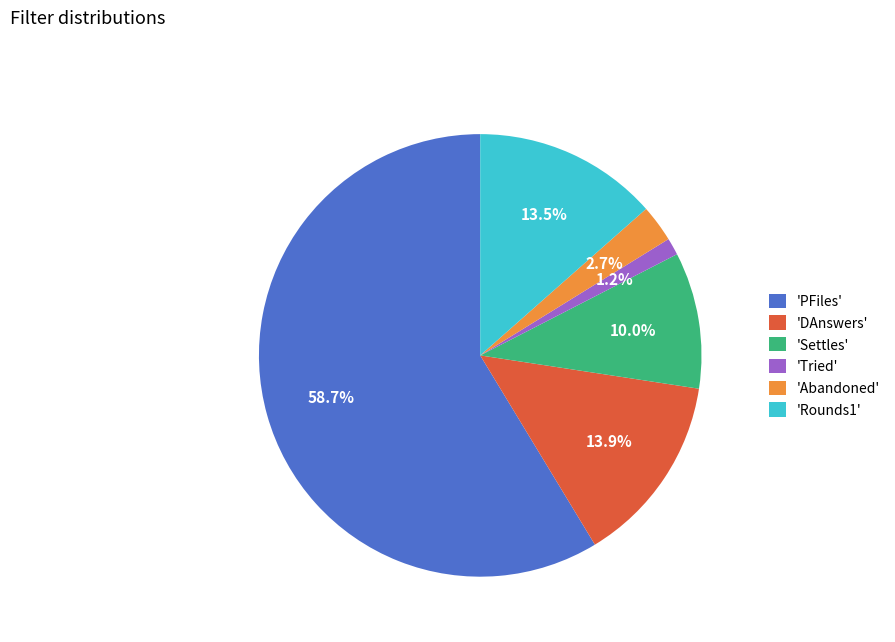

Combined, do 'DAnswers' and 'Settles' account for over 50%?

No